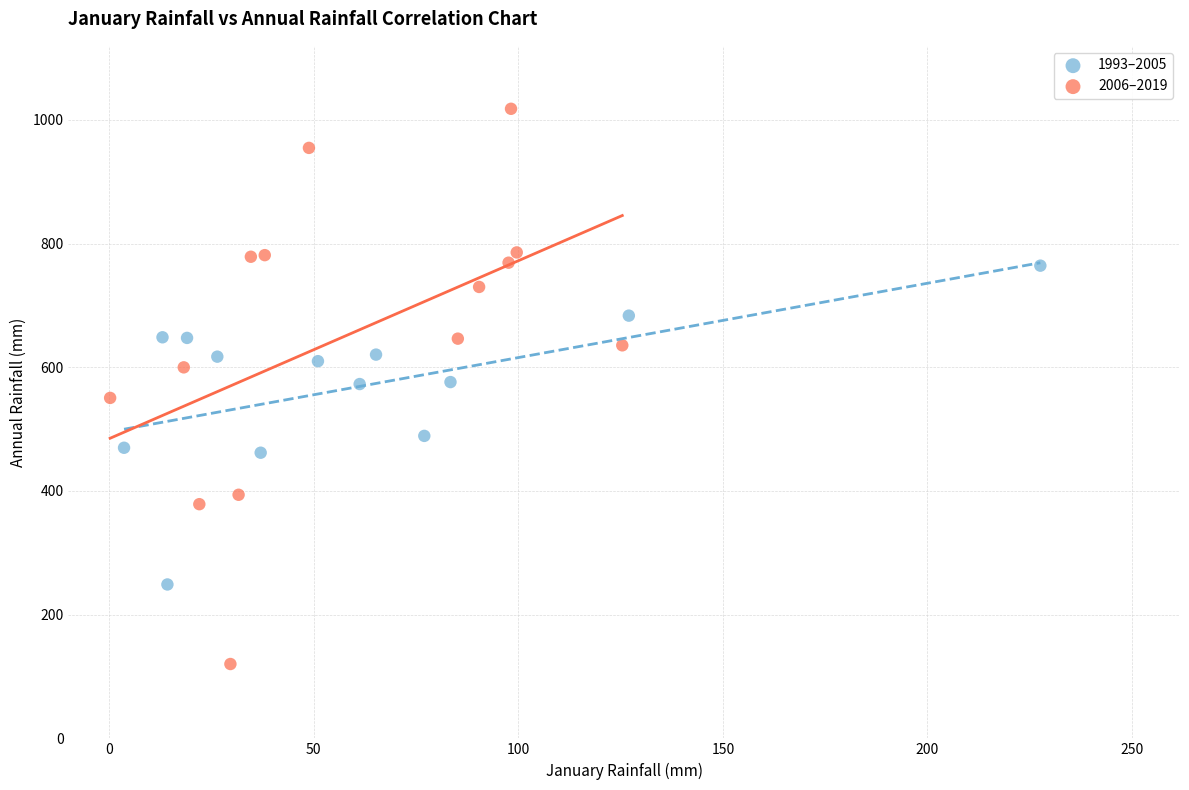

Which series reaches the maximum Y coordinate?

2006–2019